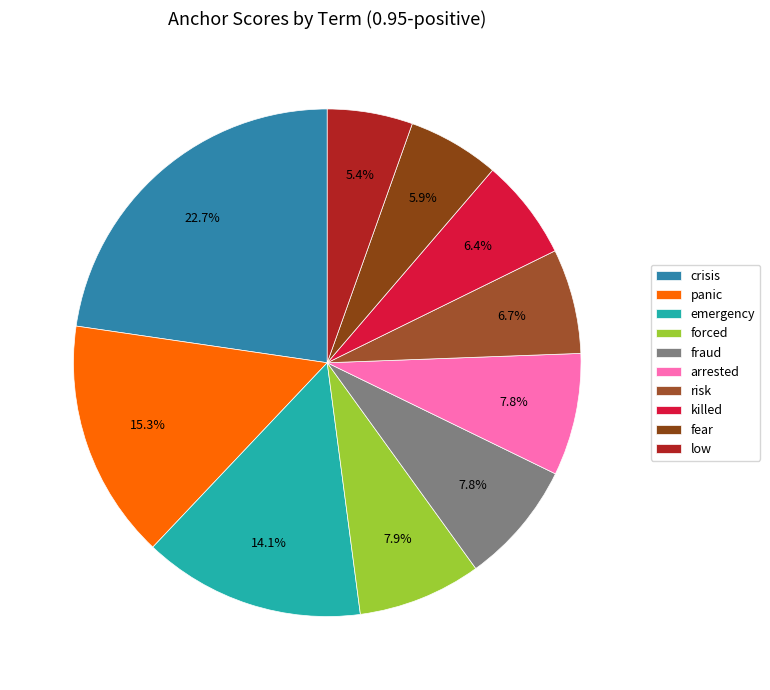

Is the sum of emergency and crisis greater than half?

No